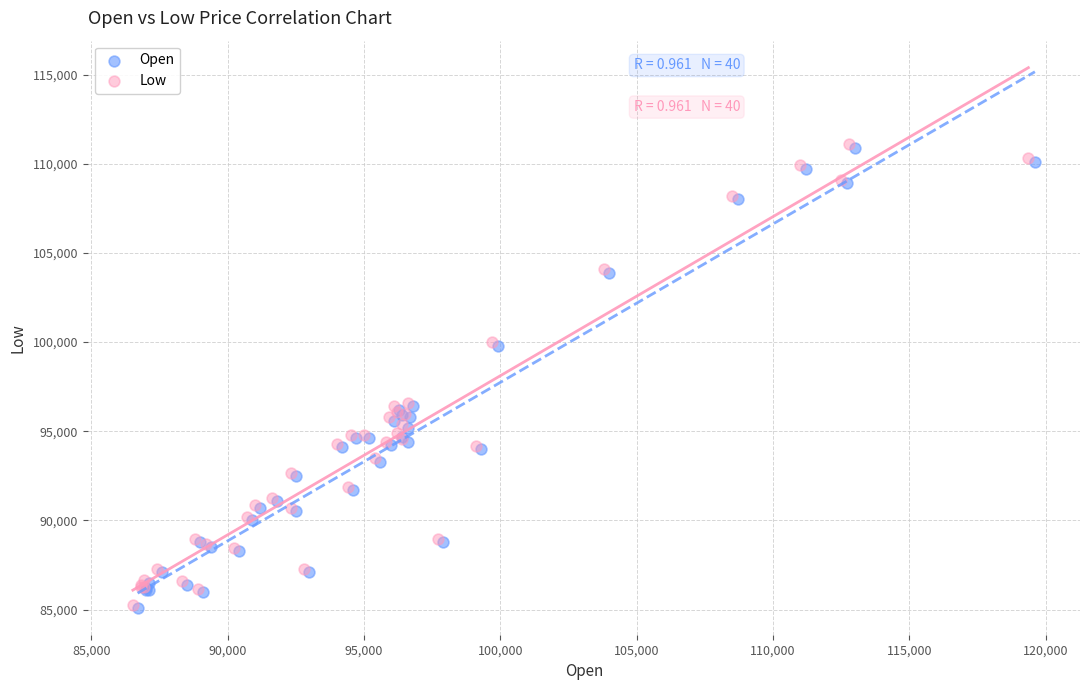

Which series has the largest Y range (max minus min)?

Low